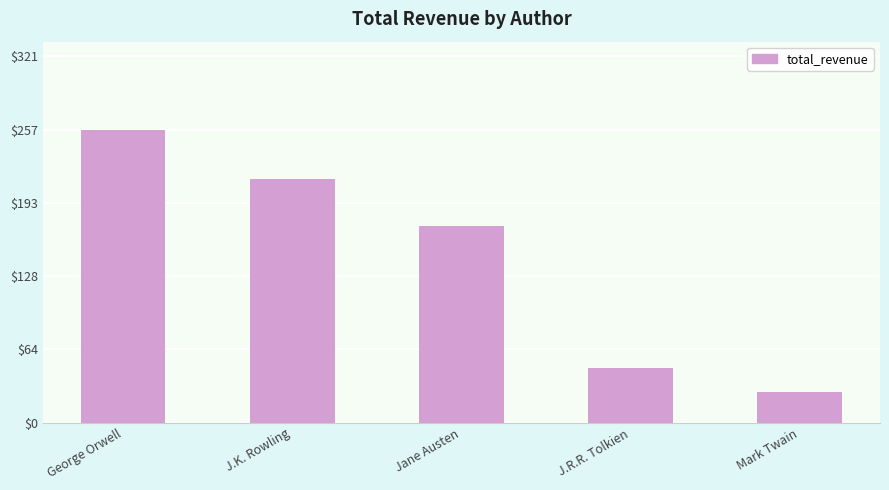

Which label corresponds to the smallest value in the chart?

Mark Twain